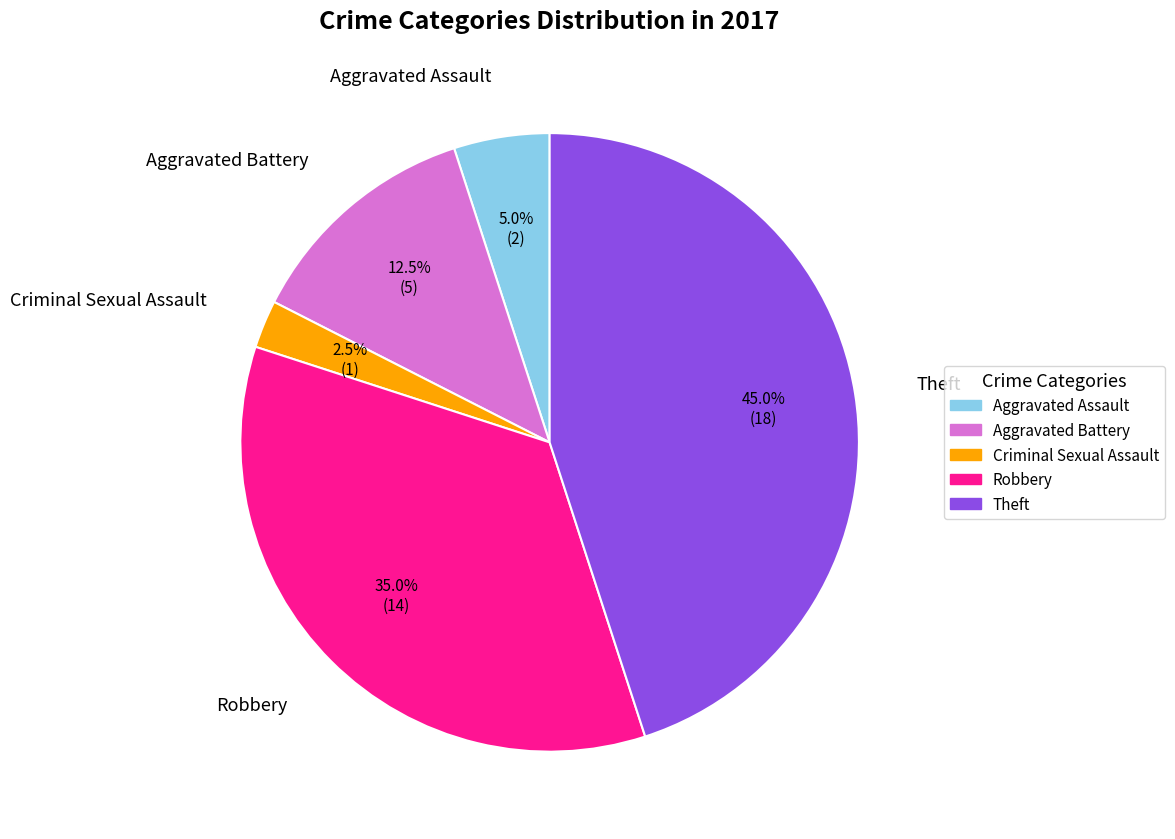

Does Aggravated Assault represent more than half of the total?

No